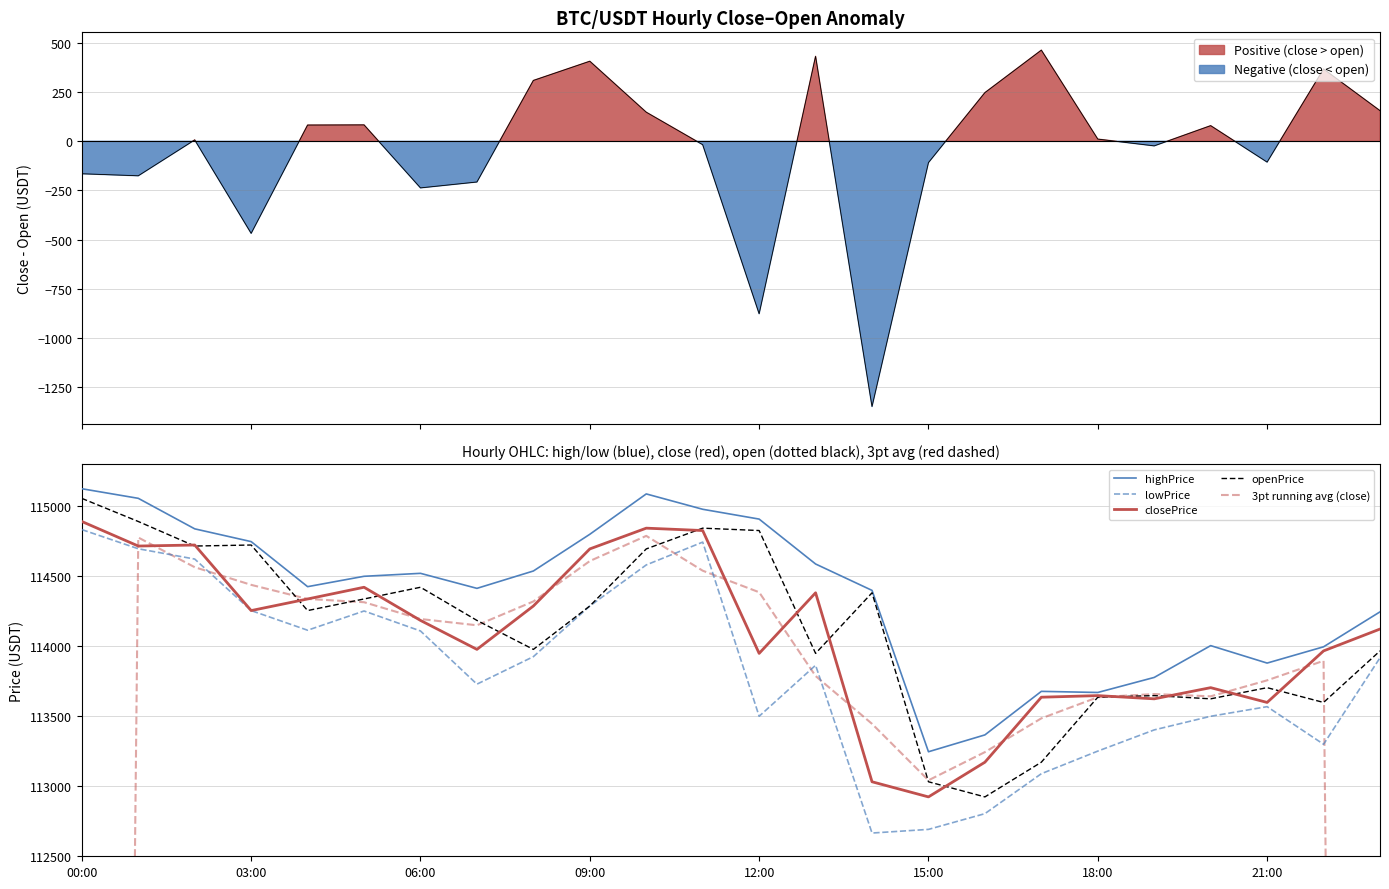

What is the minimum value for openPrice?

112924.1